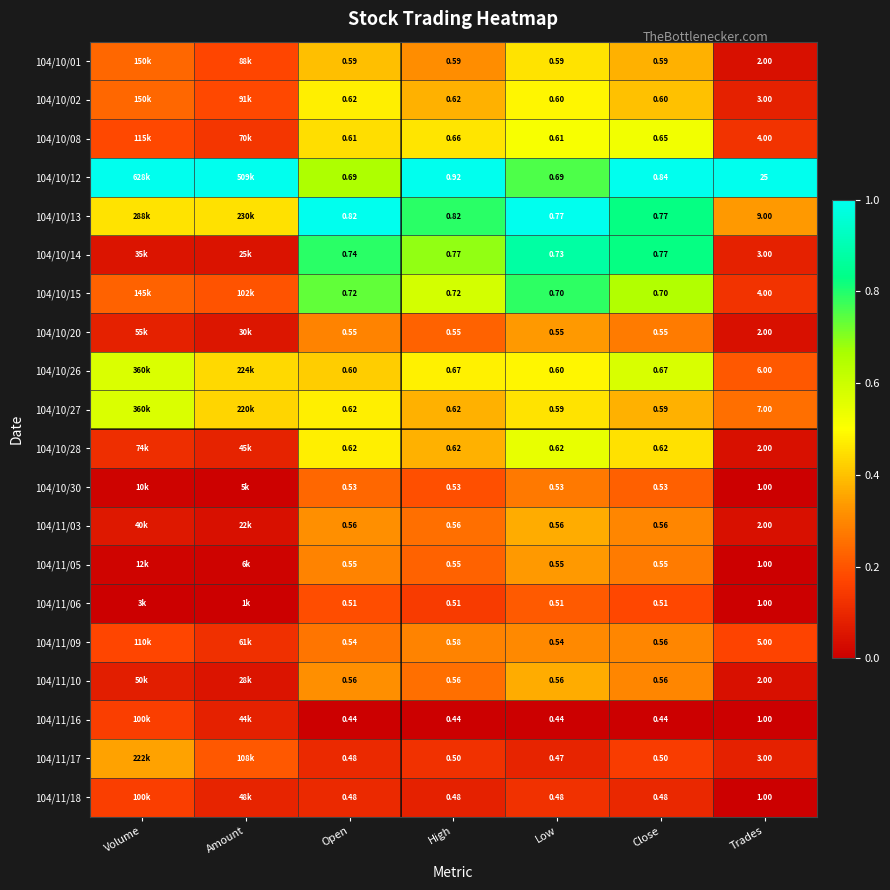

Is the value of 104/10/01 at Trades greater than the value of 104/10/30 at Open?

Yes